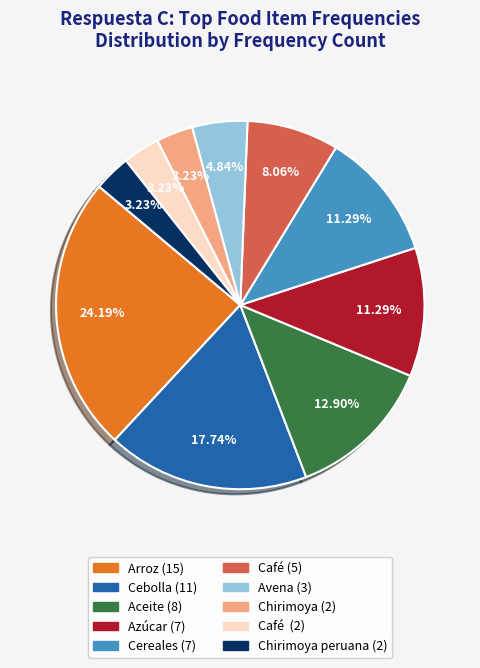

Does any single category account for the majority?

No